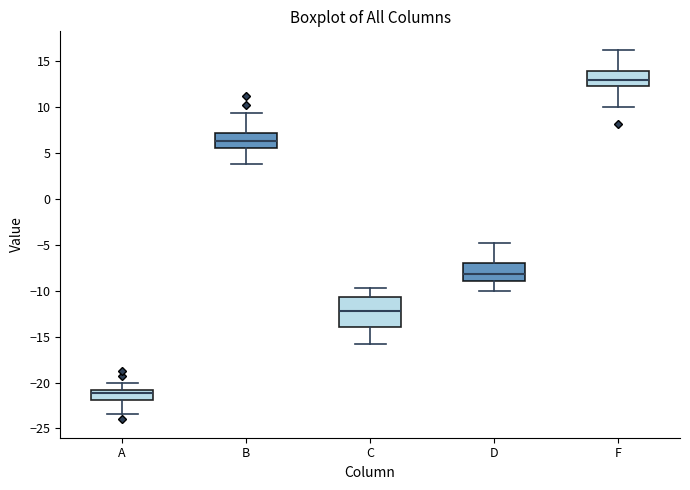

Which box is the tallest, from its lower edge to its upper edge?

C